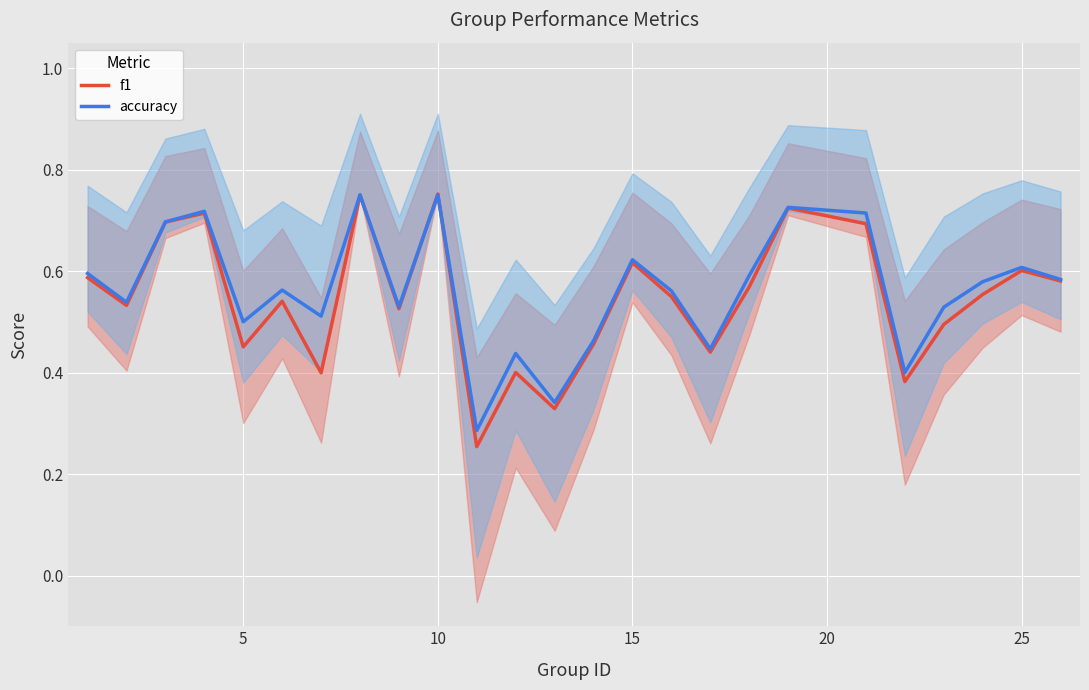

What are all the series names shown in the legend?

f1, accuracy